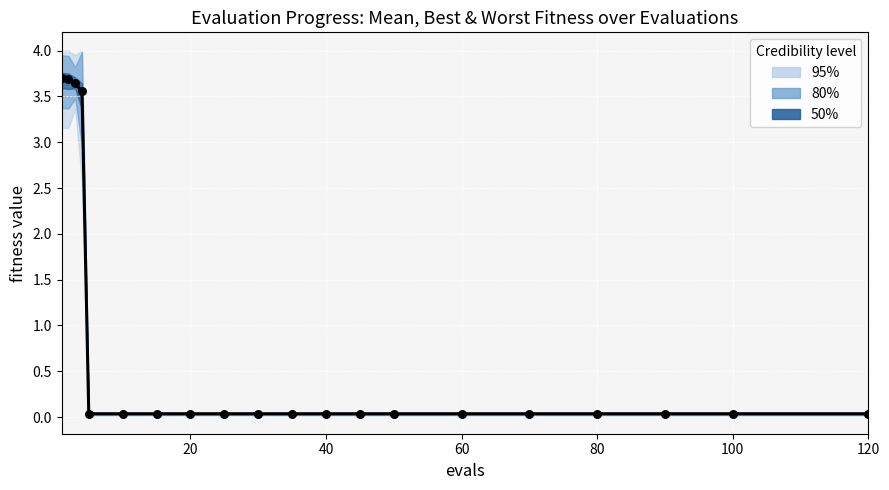

Which has a higher value, 80 or 20?

80